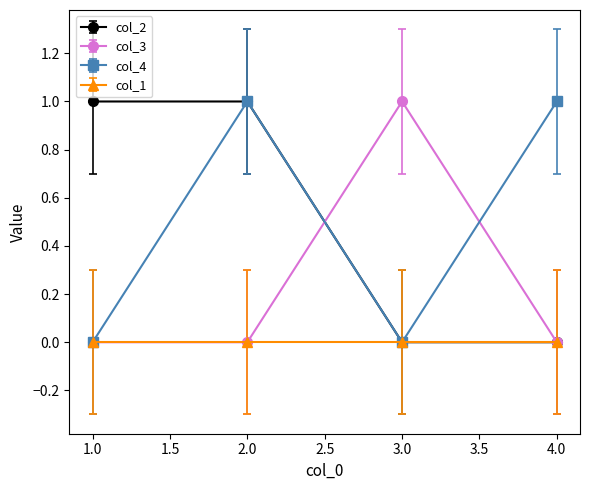

Is the value of col_2 at 3.0 greater than the value of col_3 at 3.0?

No